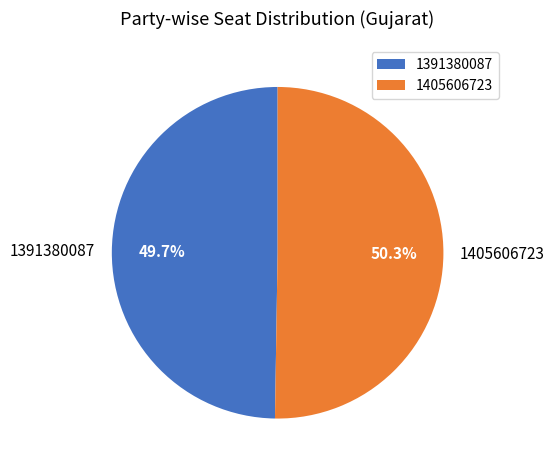

What is the ratio of the value at 1391380087 to the value at 1405606723?

1.0